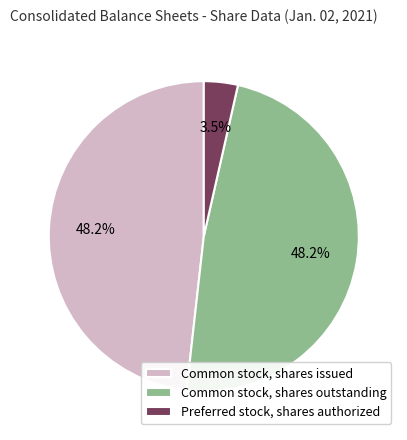

Do Common stock, shares outstanding and Preferred stock, shares authorized together represent more than half of the pie?

Yes